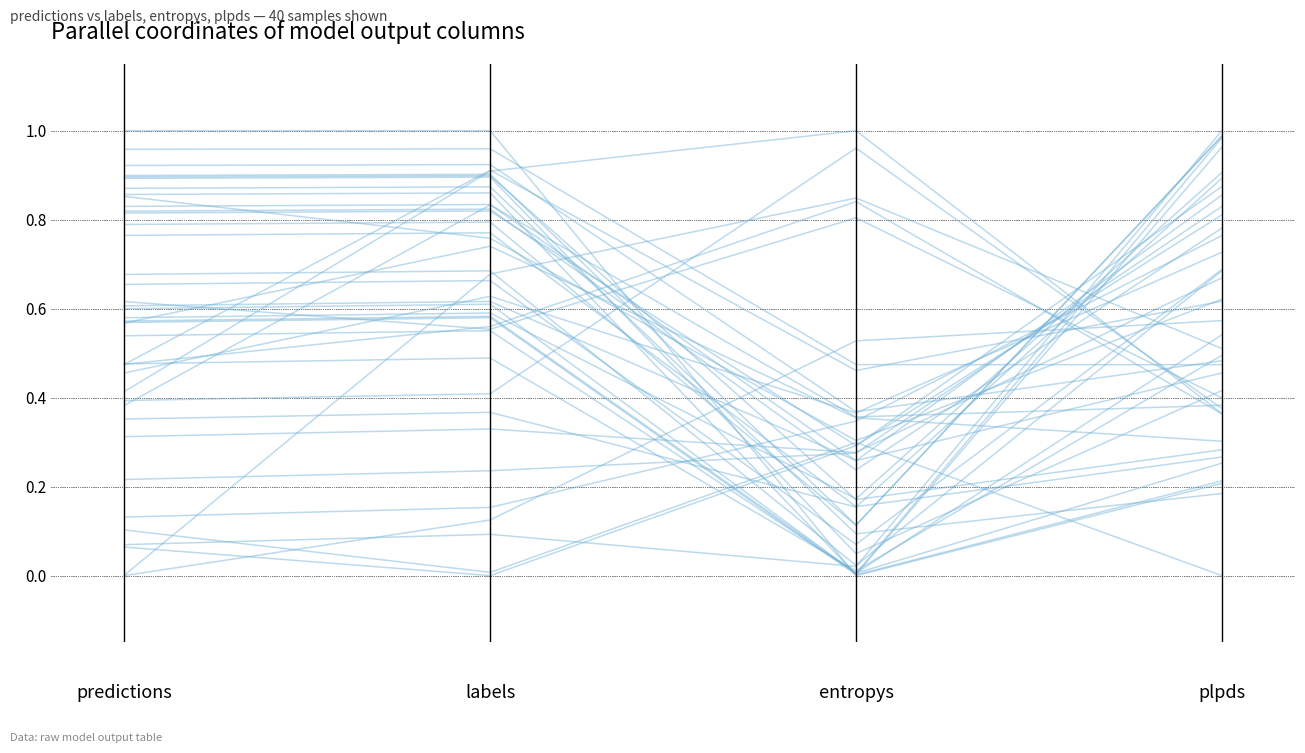

Which category has the highest value across all series?

labels